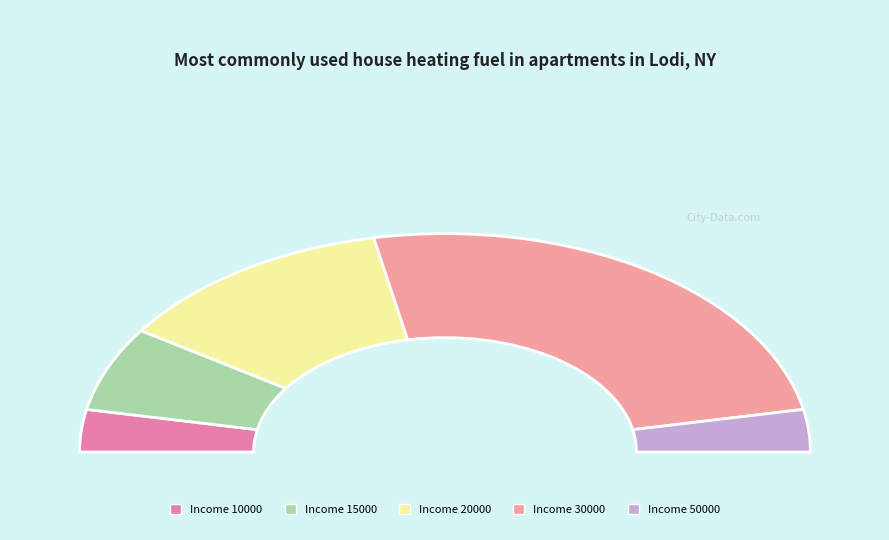

What is the change in value from 10000 to 20000?

+150